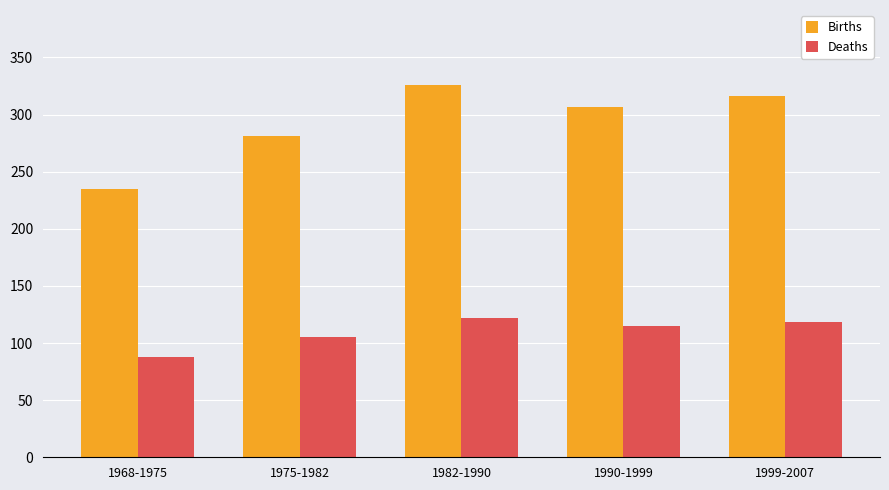

The value of Births at 1999-2007 is 217.3. True or false?

False